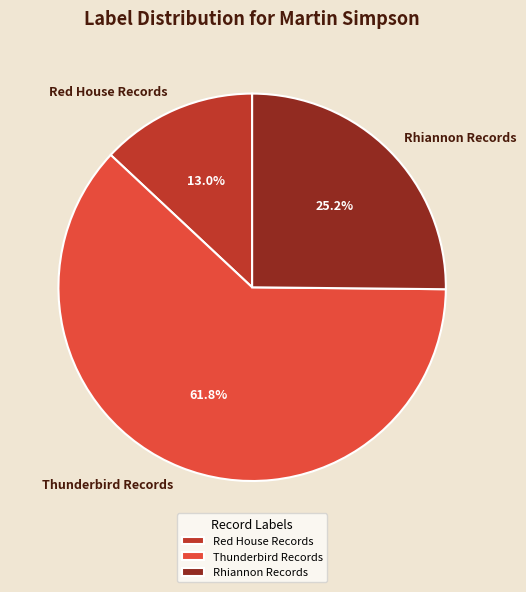

What percentage is the Red House Records slice, to the nearest percent?

13%